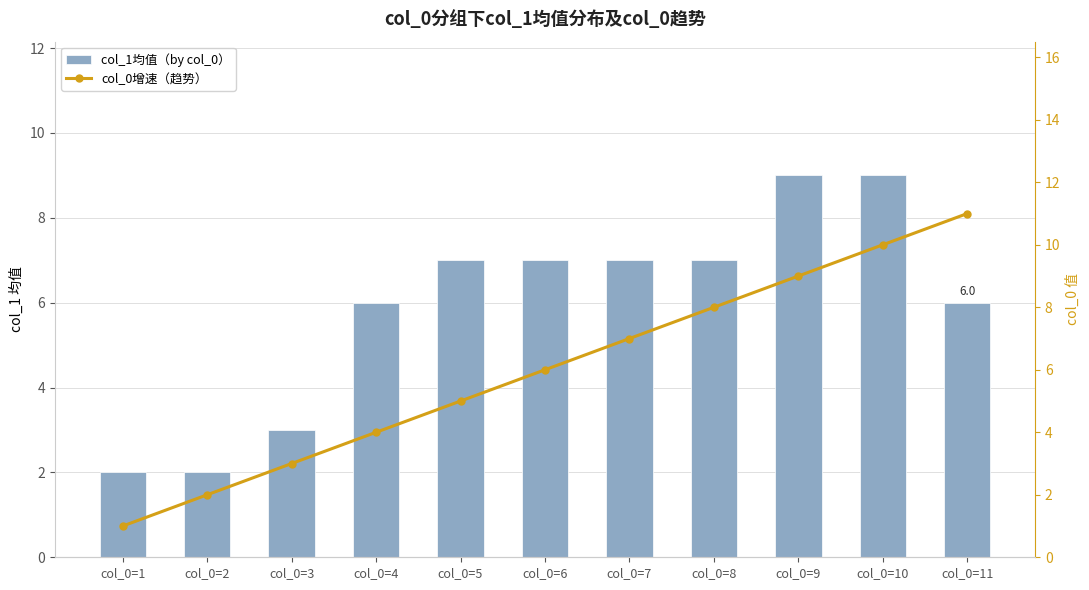

How many values in the col_0增速（趋势） series are below 6?

5